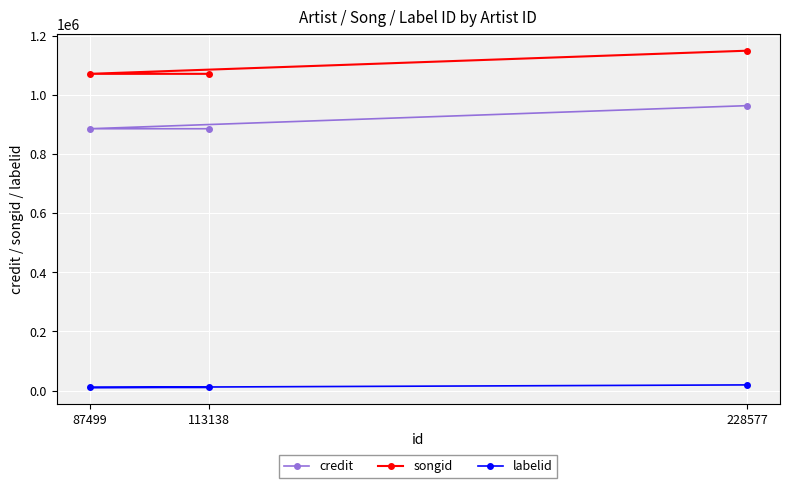

Is the value of credit at 228577 greater than the value of labelid at 228577?

Yes